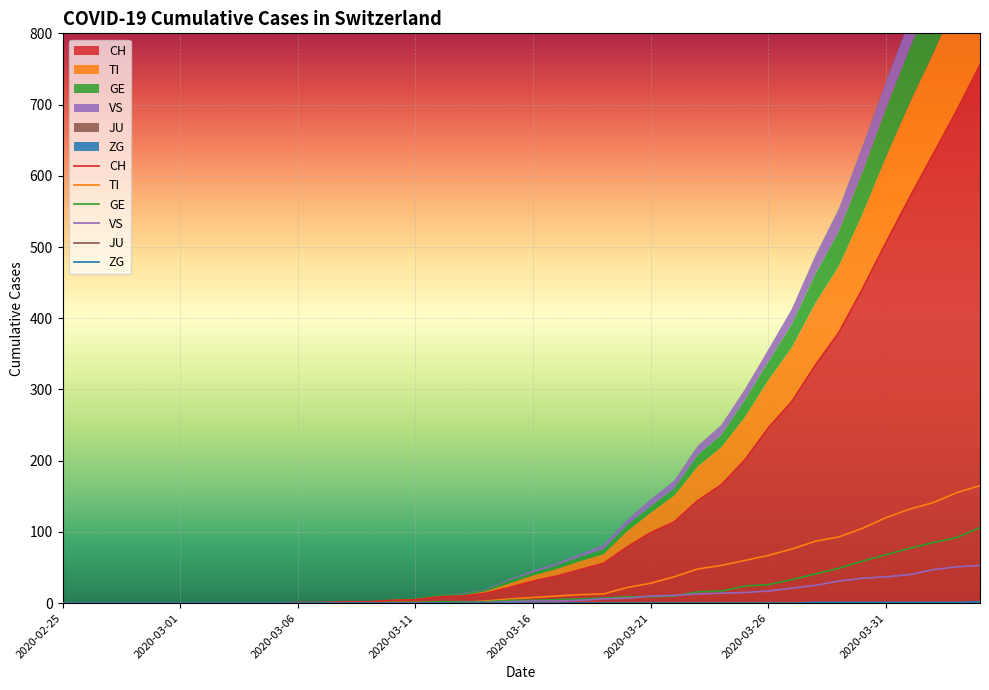

True or false: VS and TI cross at least once.

False